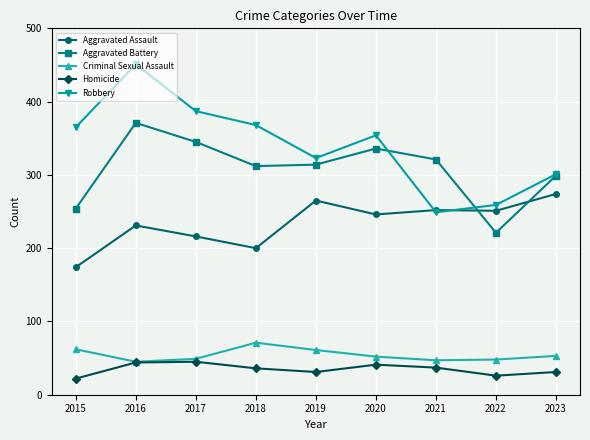

What is the difference between the Aggravated Assault values at 2021 and 2022?

1